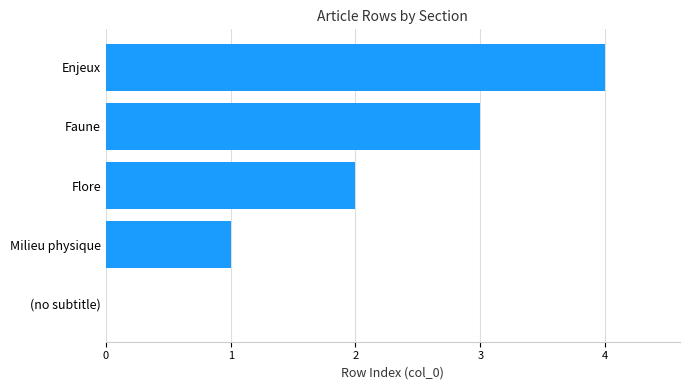

Is it true that the value at Milieu physique is 2?

False